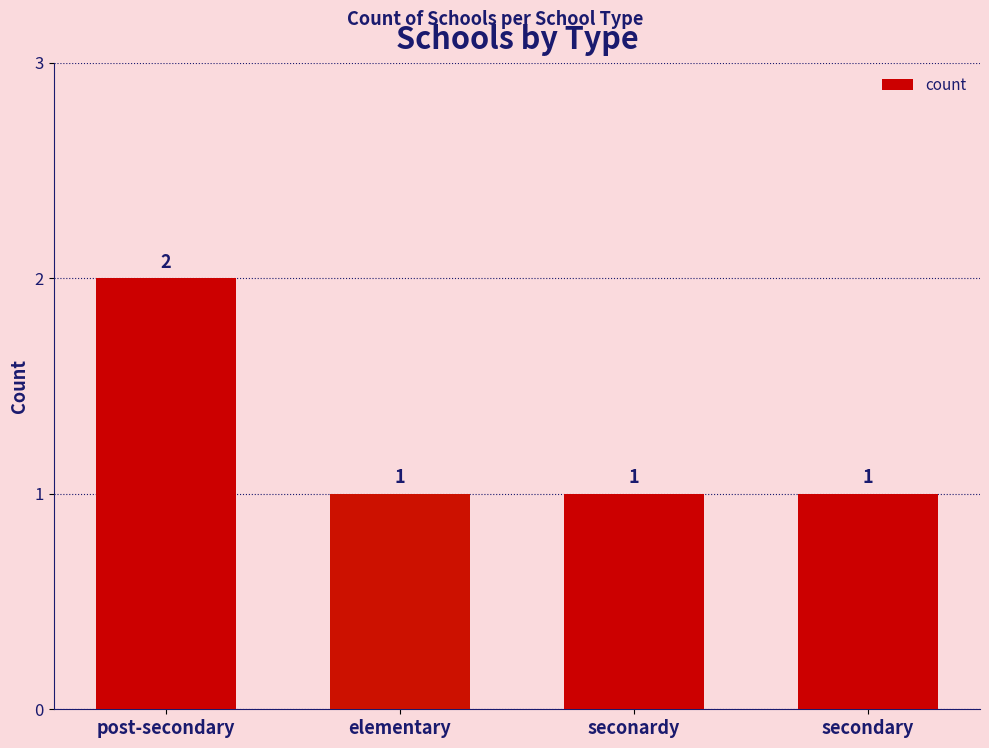

How many values are between 1 and 2?

4